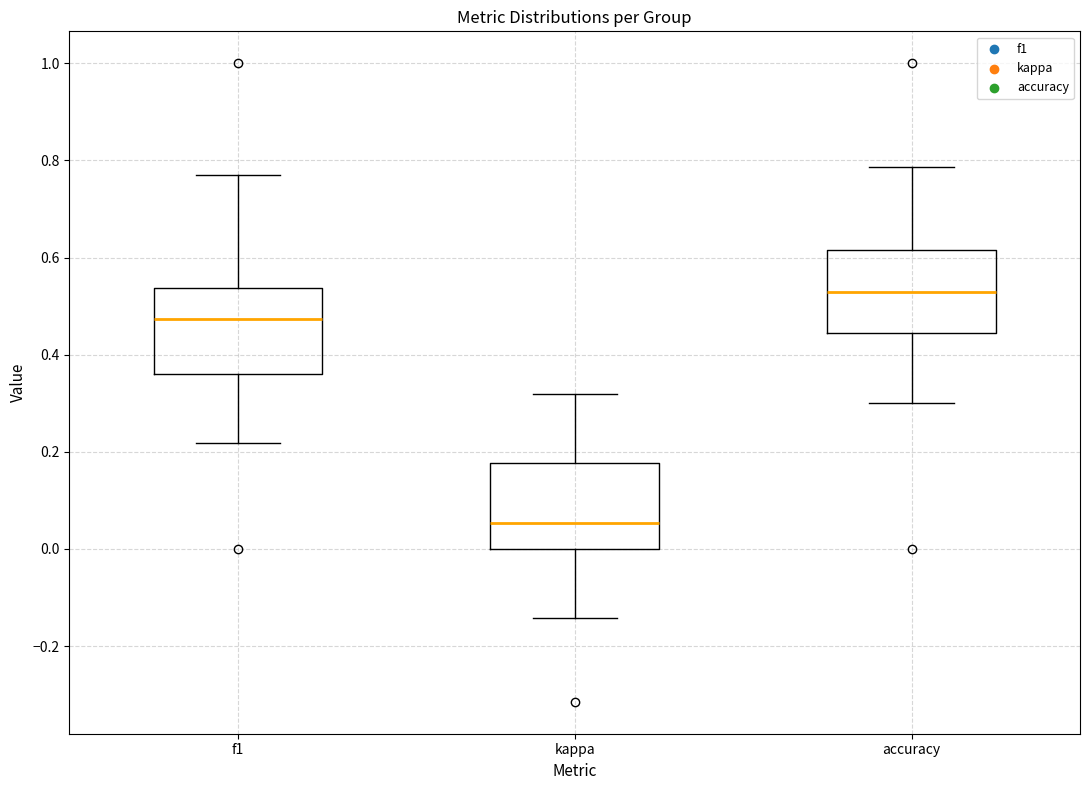

Where does the lower whisker of the box for accuracy end on the y-axis? The values are not printed on the chart, so give them approximately, as read against the axis.

0.30